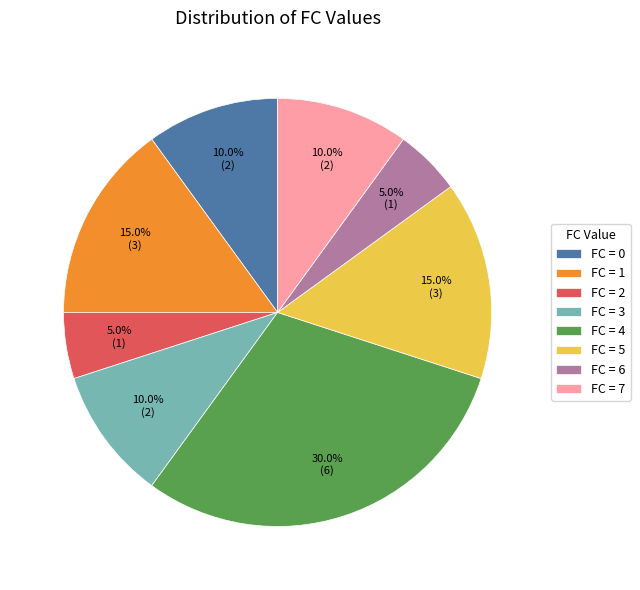

To the nearest percent, what is the average slice percentage?

12%